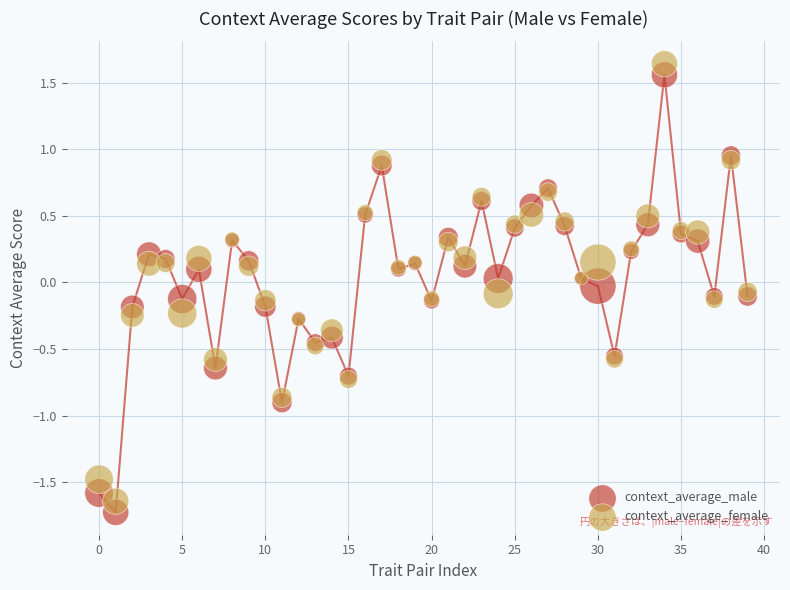

Which series has the widest spread of Y values?

context_average_male